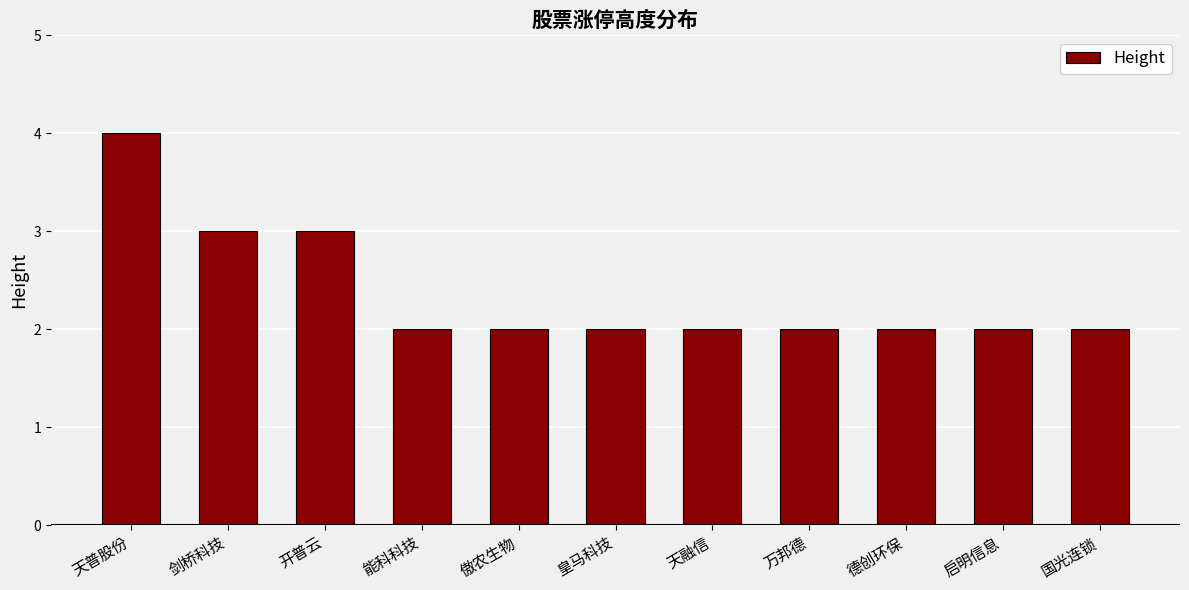

What value does the data have at 天普股份?

4